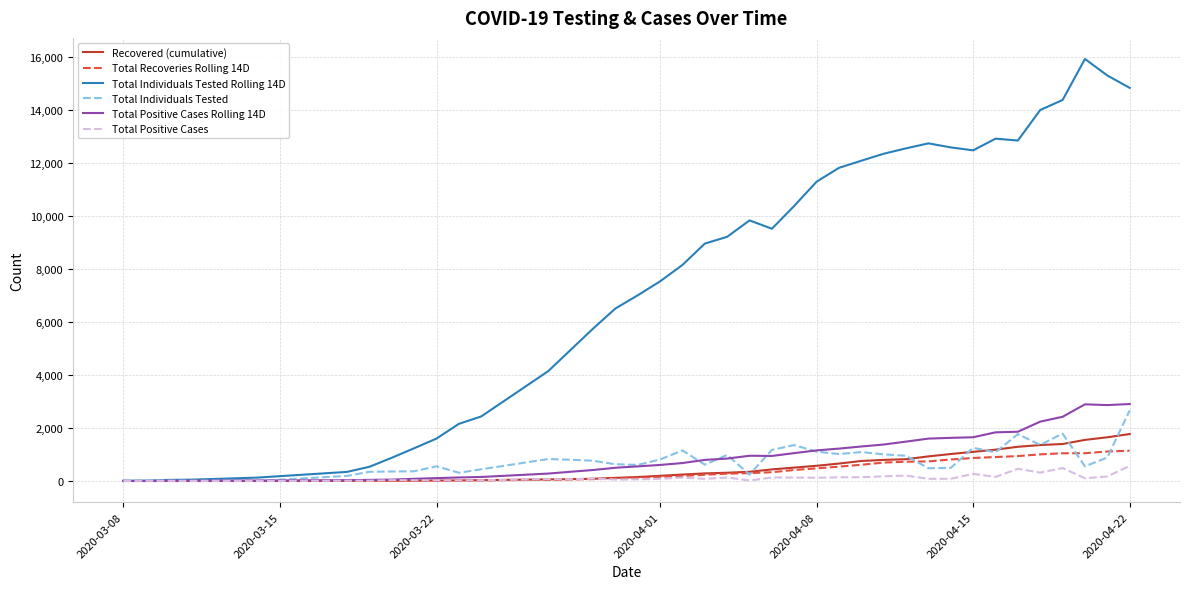

What is the maximum value for Total Individuals Tested?

2664